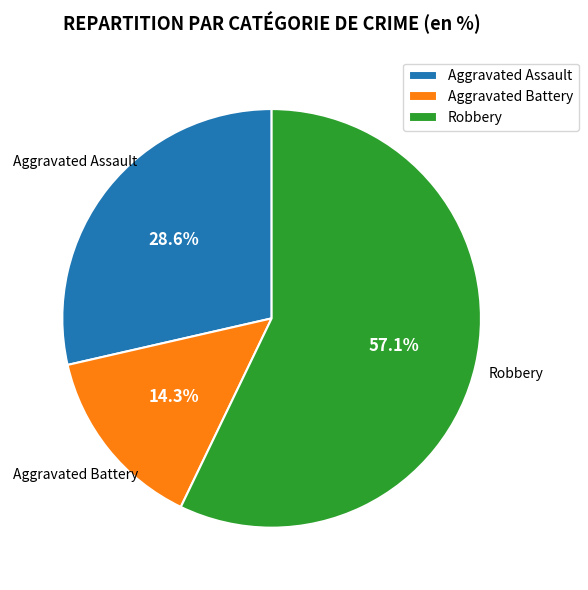

Which slice is the largest?

Robbery